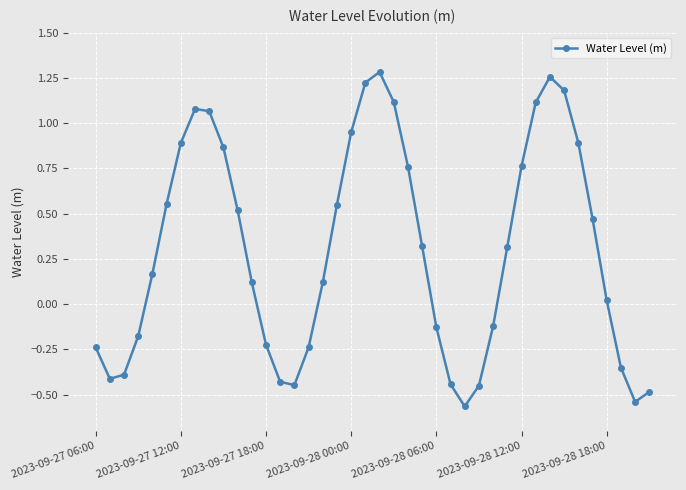

How many interior local peaks (higher than both neighbors) does the data have?

3